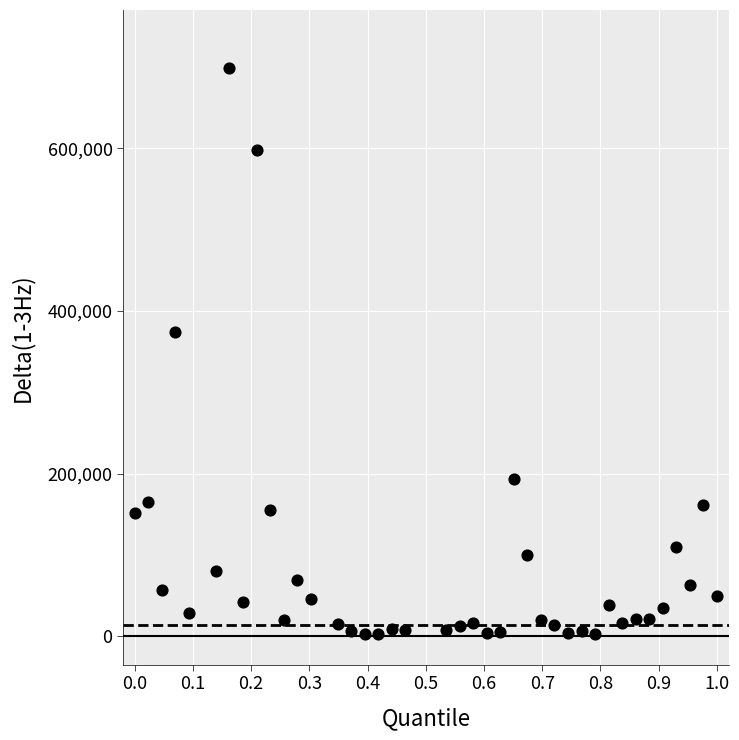

What is the range of Y values (max minus min)?

696697